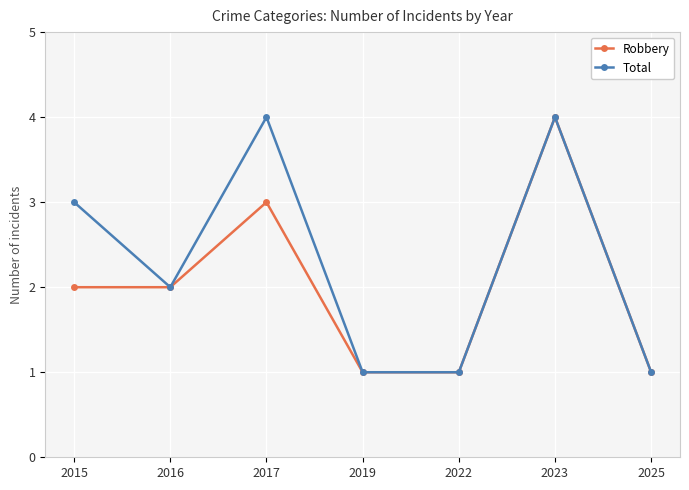

Count the Total values in the range 1 to 4.

7